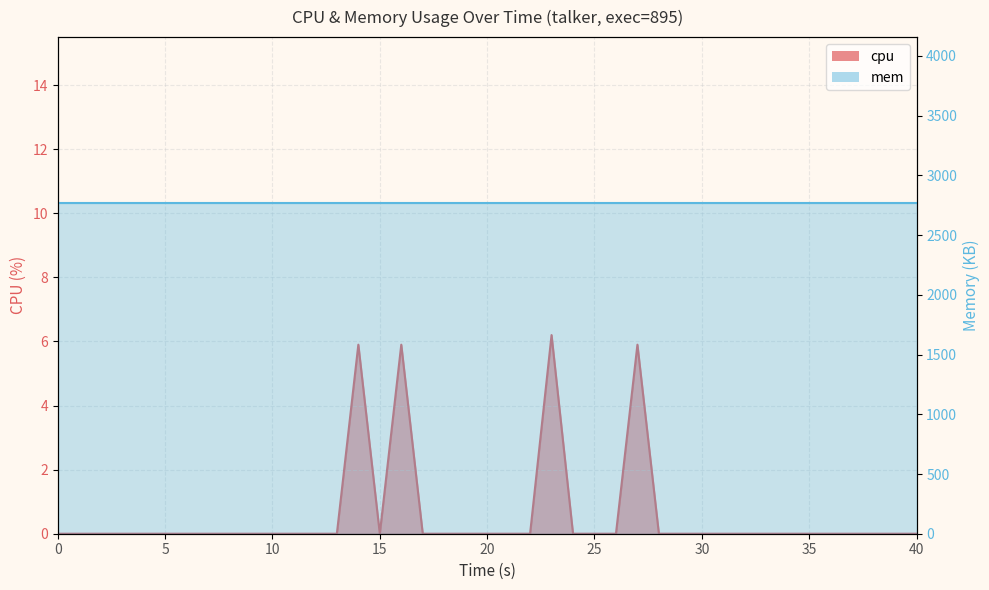

What is the sum of all values?

23.9